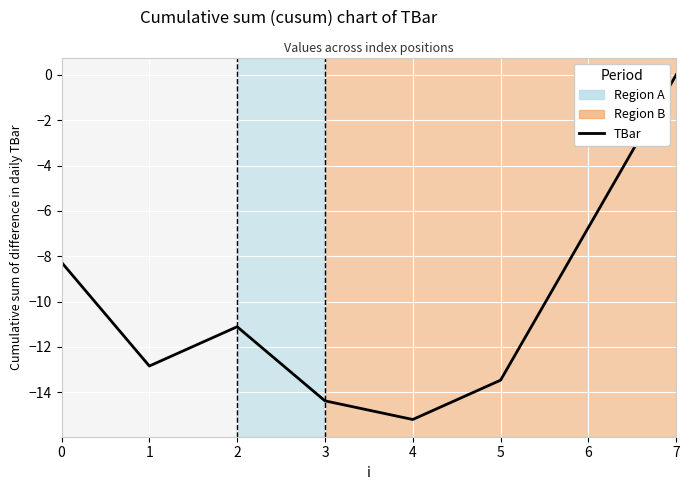

True or false: the data shows -7.4 at 1.

False